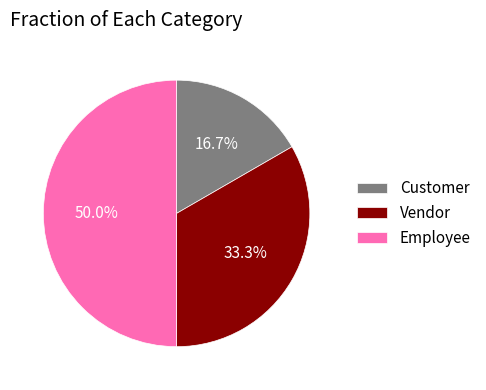

To the nearest percent, what is the difference between the largest and smallest slice percentages?

33%